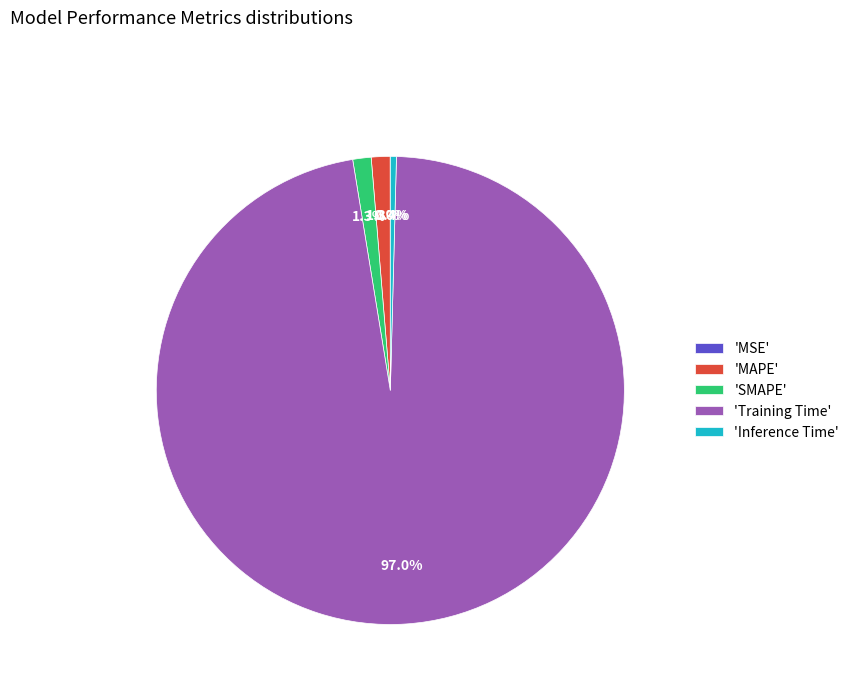

Is the sum of 'Inference Time' and 'SMAPE' greater than half?

No